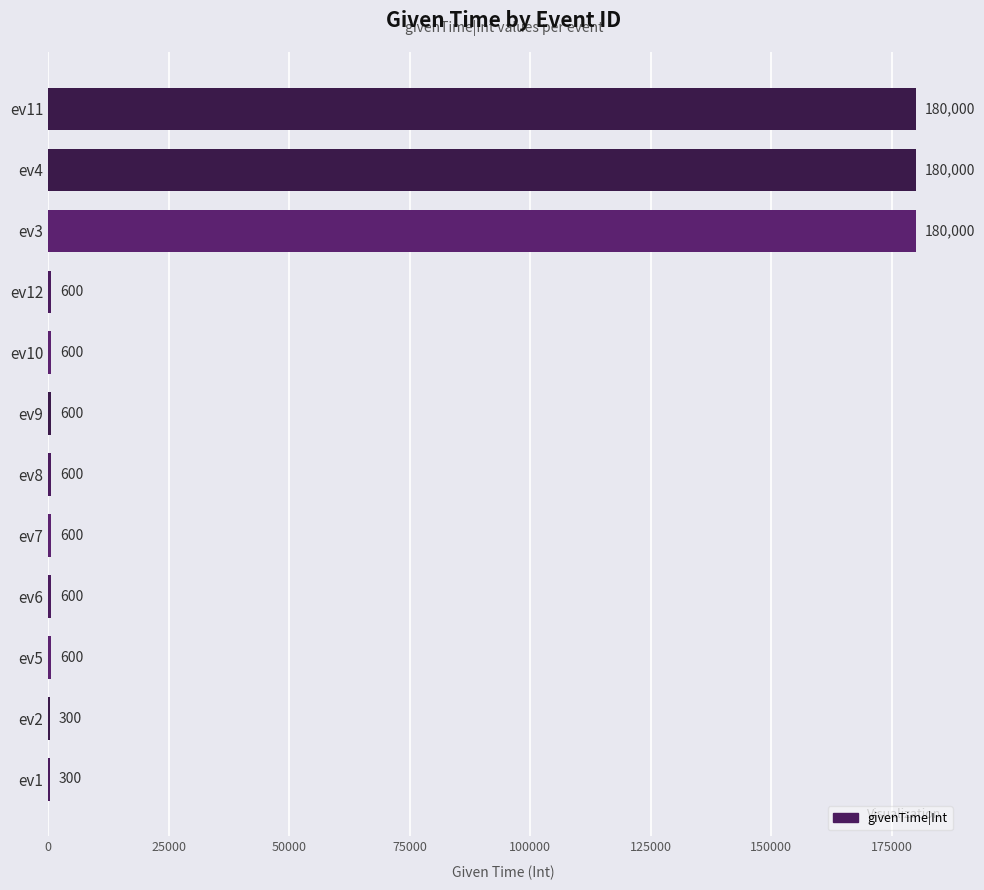

What is the sum of the values at ev12 and ev3?

180600